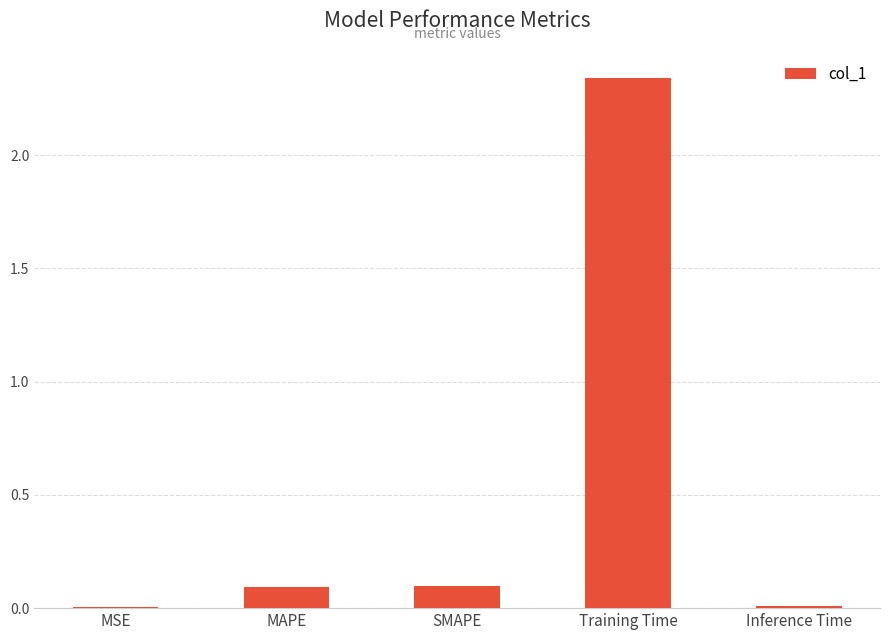

What is the change in value from MAPE to Training Time?

+2.2